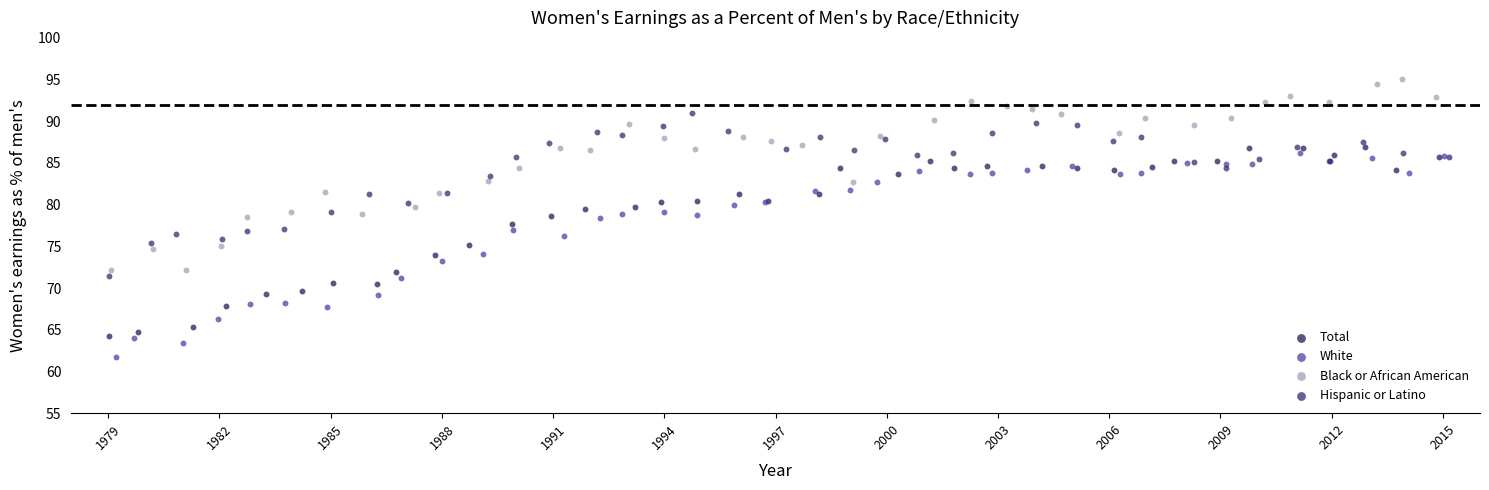

Which series contains the highest Y value?

Black or African American